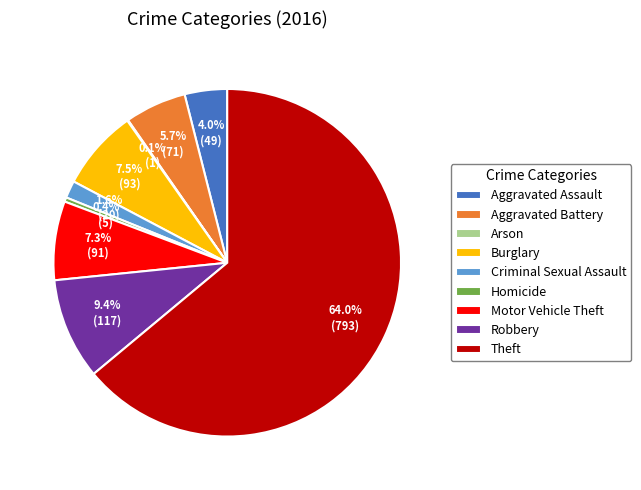

Approximately how many times larger is the value at Motor Vehicle Theft compared to Theft?

0.1